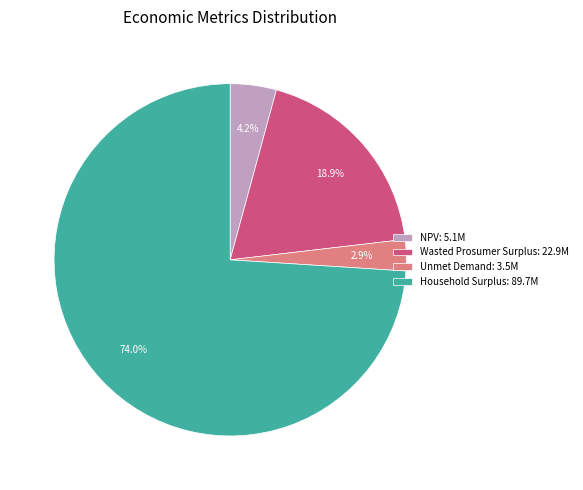

Which slice is the largest?

Household Surplus